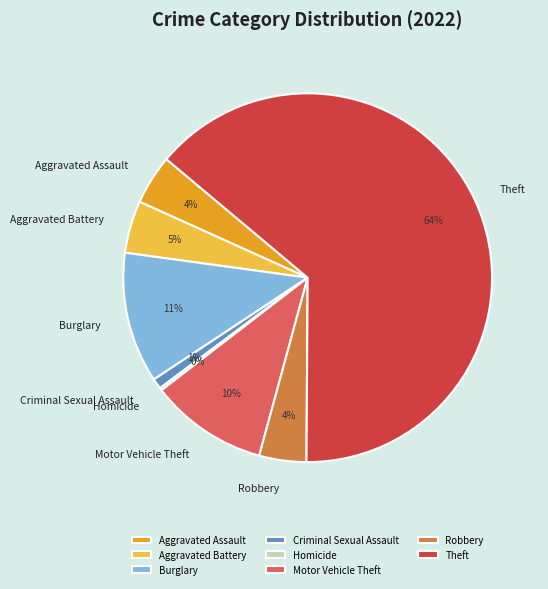

Is the sum of Aggravated Assault and Robbery greater than half?

No